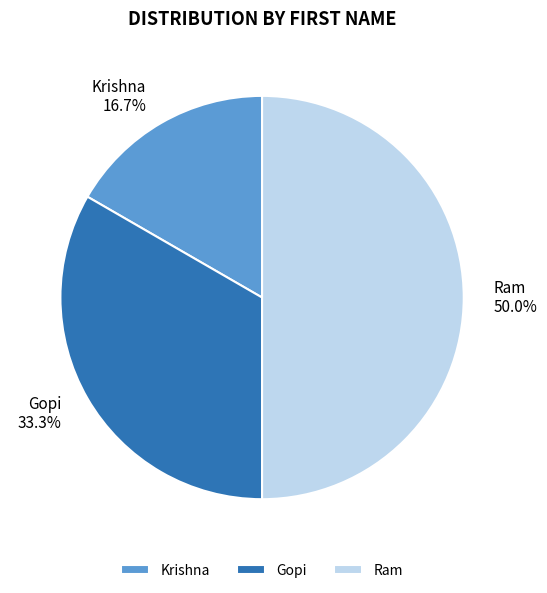

Between Gopi and Krishna, which is larger?

Gopi